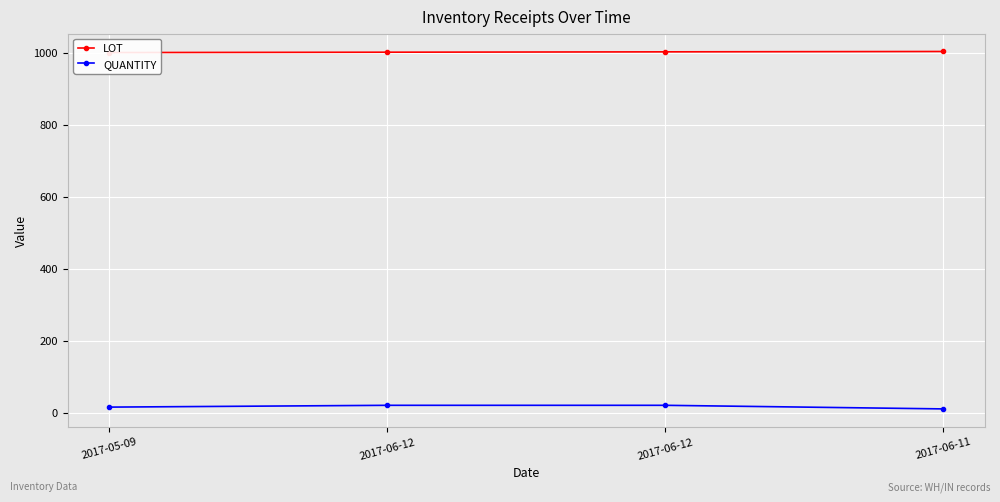

Which series has the largest total across all categories?

LOT